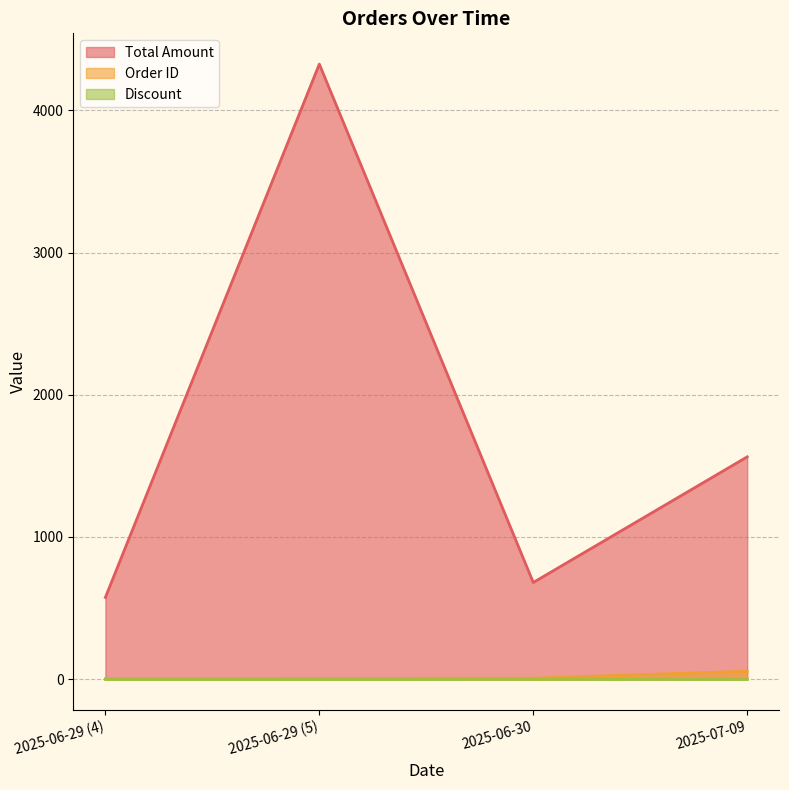

What value does the Total Amount series have at 2025-06-29 (5)?

4324.9